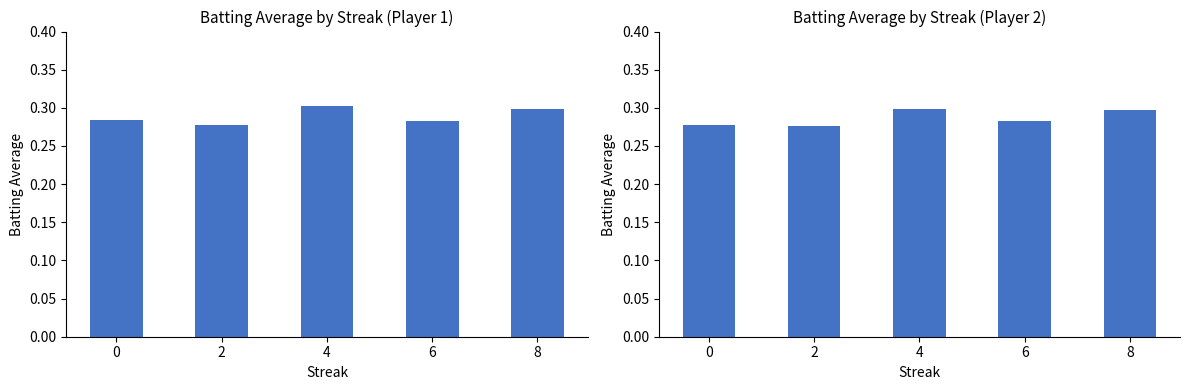

What is the sum of the values at 2 and 0?

0.6